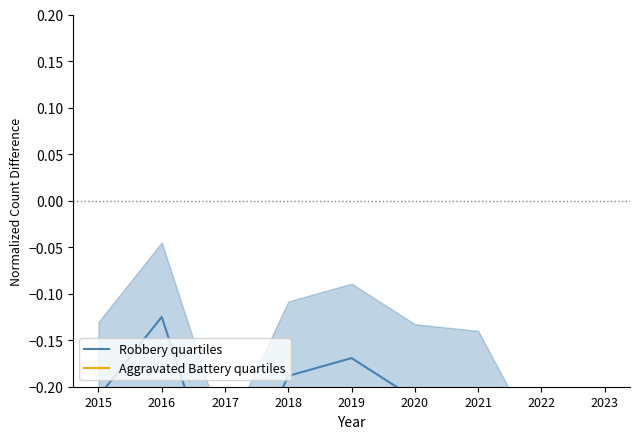

How many lines are shown in the chart?

2